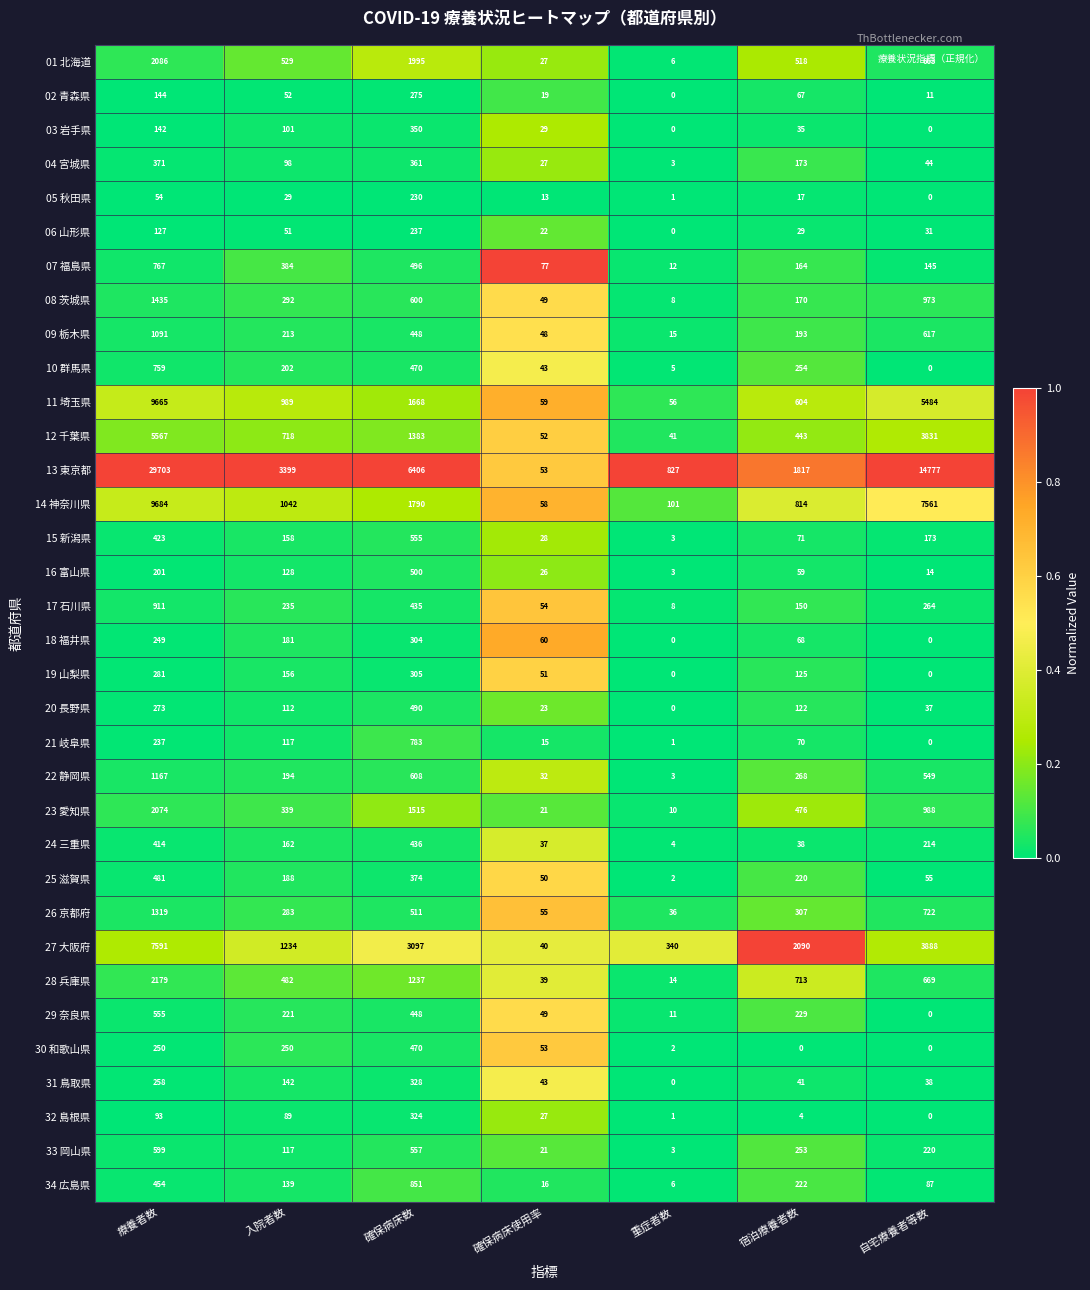

What is the approximate value of 30 和歌山県 at 確保病床使用率?

53